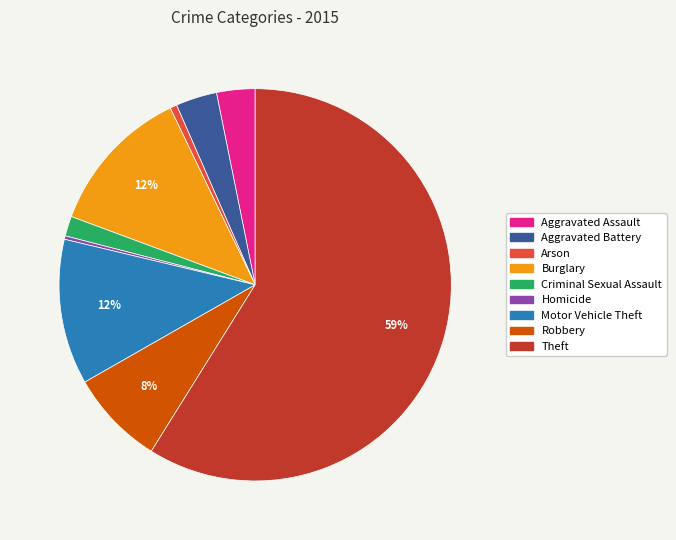

Which category has the biggest portion of the pie?

Theft